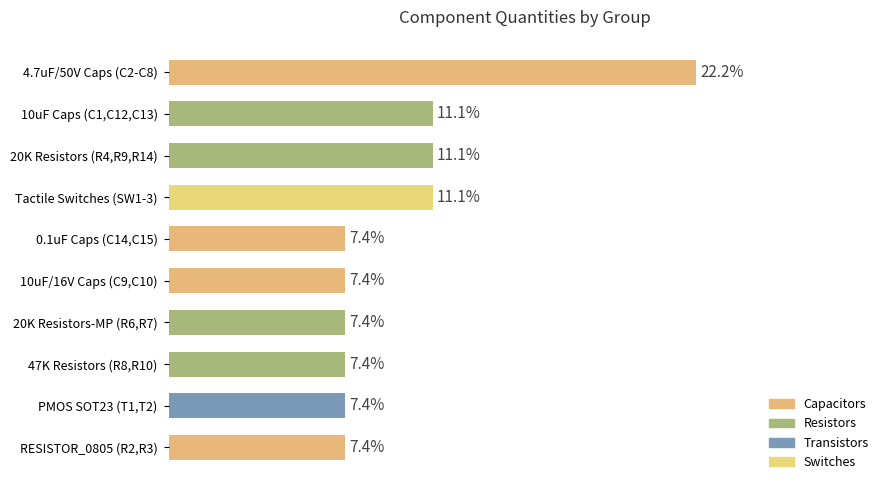

Does the chart contain any negative values?

No